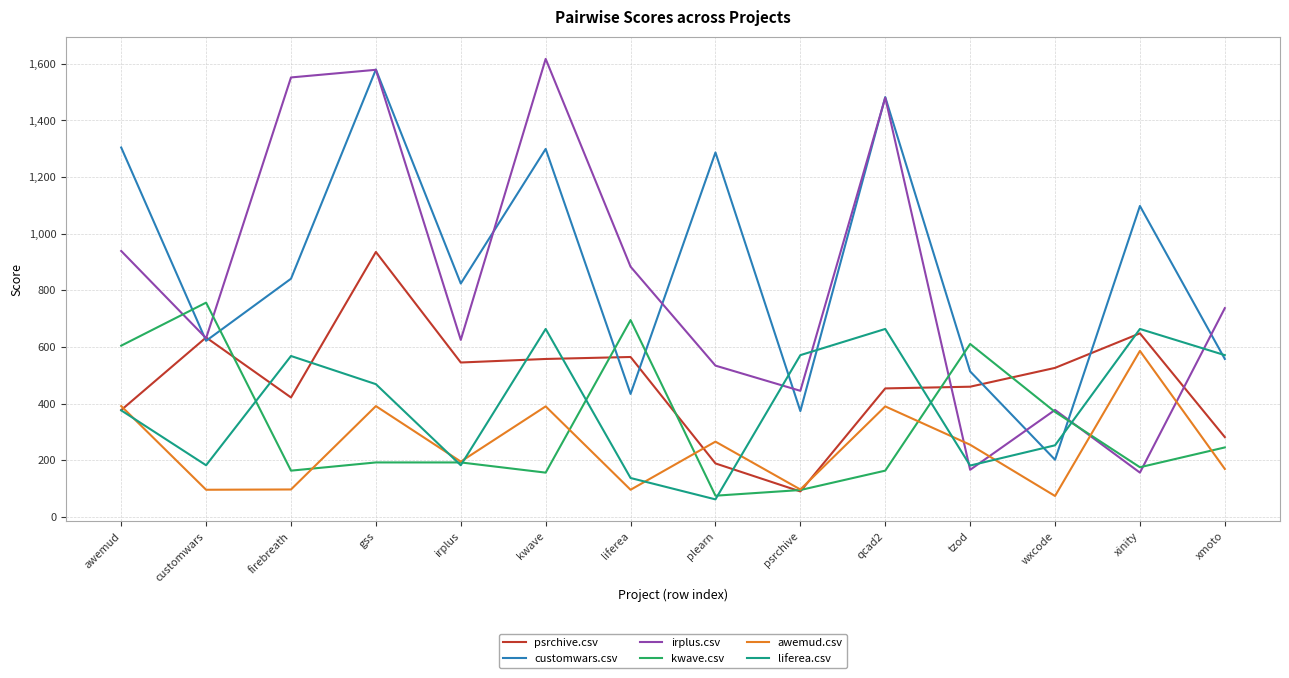

List the series in order of their peak value, lowest first.

awemud.csv, liferea.csv, kwave.csv, psrchive.csv, customwars.csv, irplus.csv